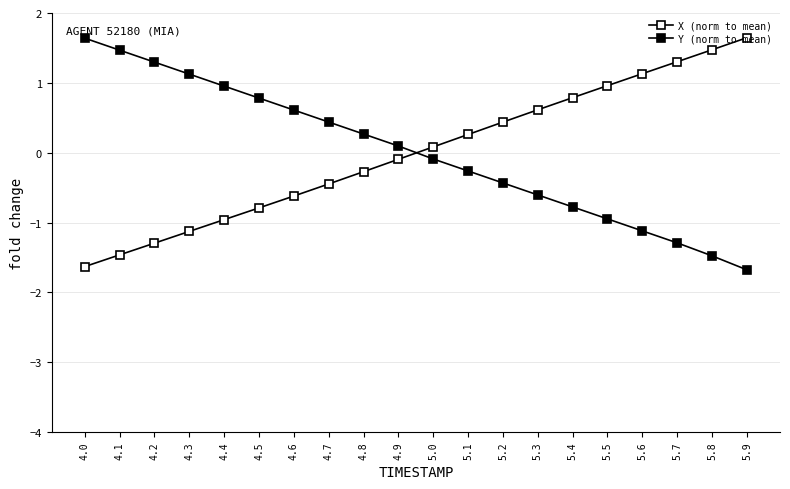

What is the label of the 7th point from the left?

4.6